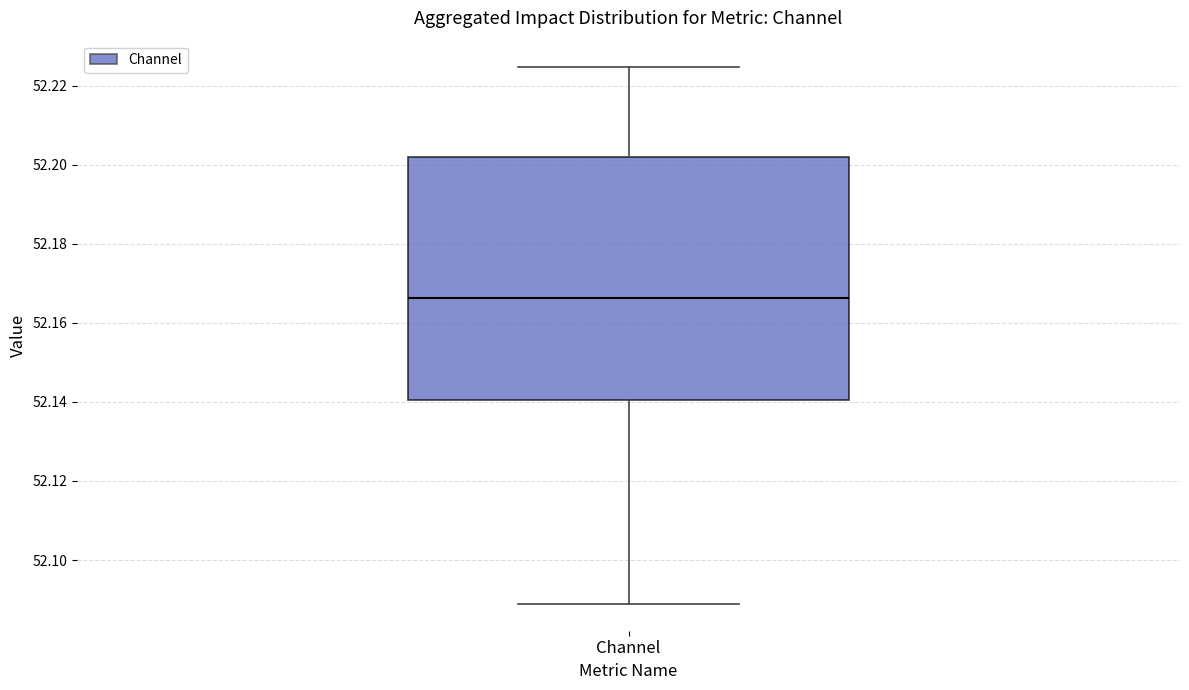

Where is the upper edge of the box for Channel on the y-axis? The values are not printed on the chart, so give them approximately, as read against the axis.

52.202